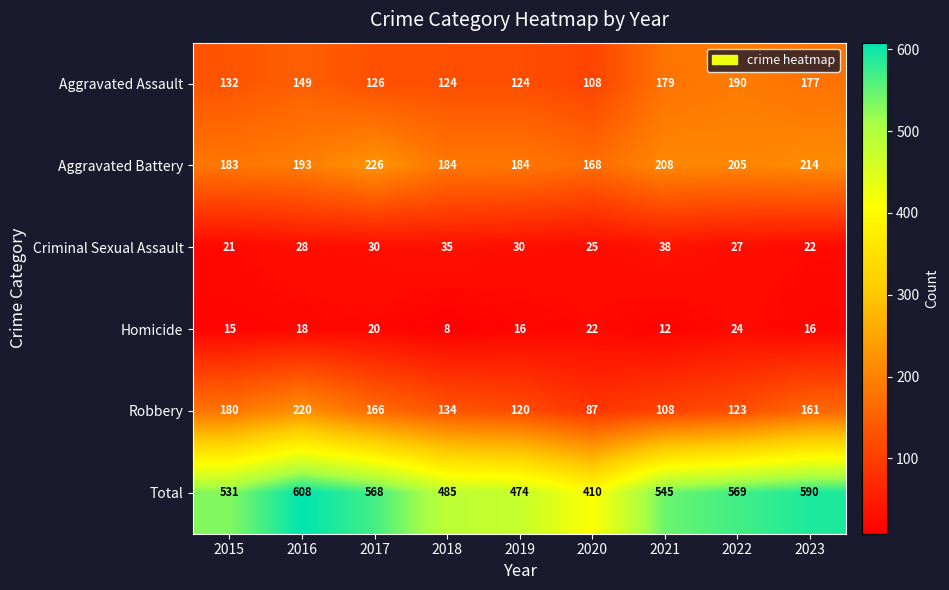

What is the total value across all series at 2018?

970